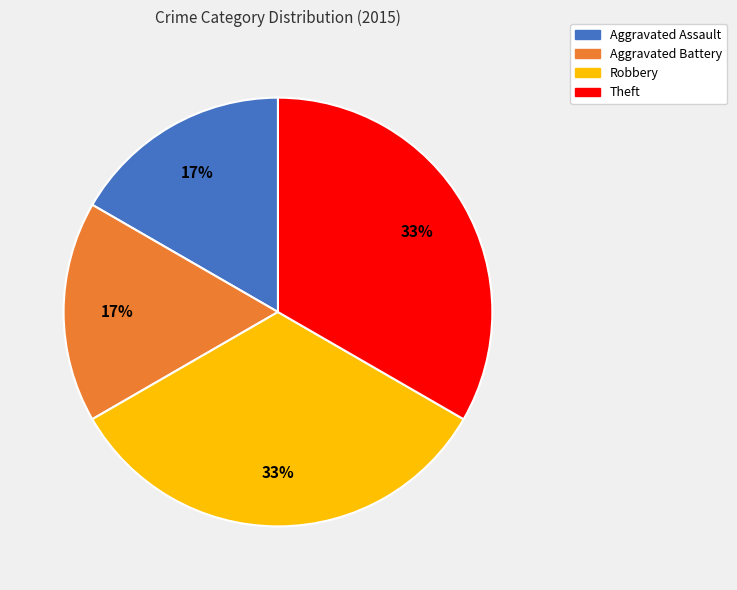

What percentage is the Aggravated Assault slice, to the nearest percent?

17%